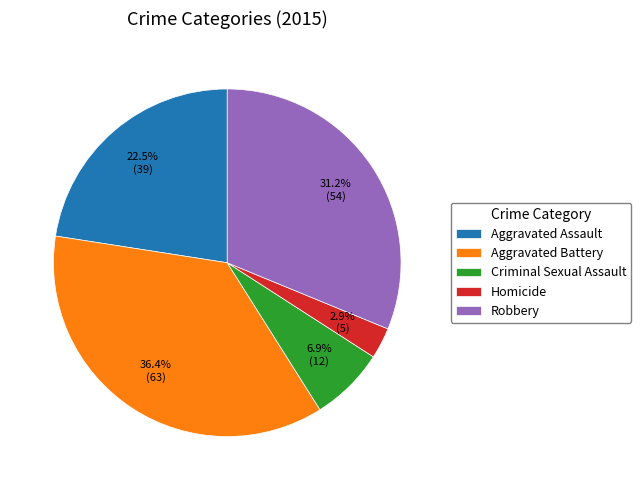

To the nearest percent, what is the average slice percentage?

20%